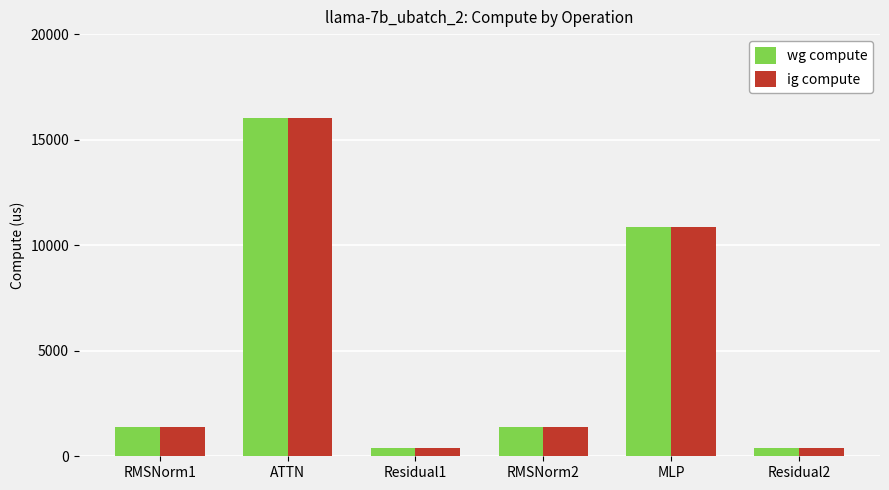

What is the label of the 5th bar from the right?

ATTN